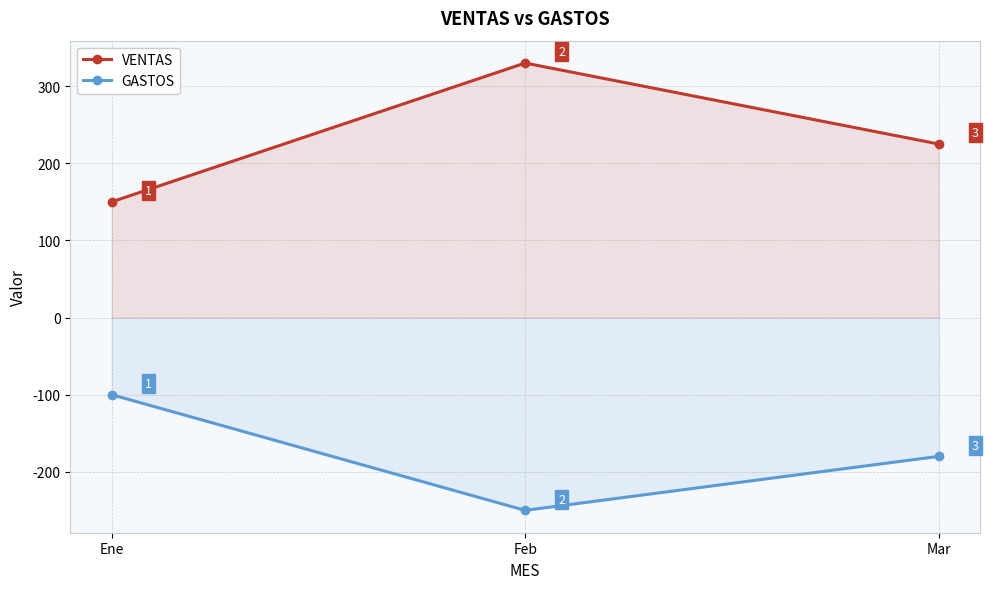

How many values in the VENTAS series exceed 225?

1